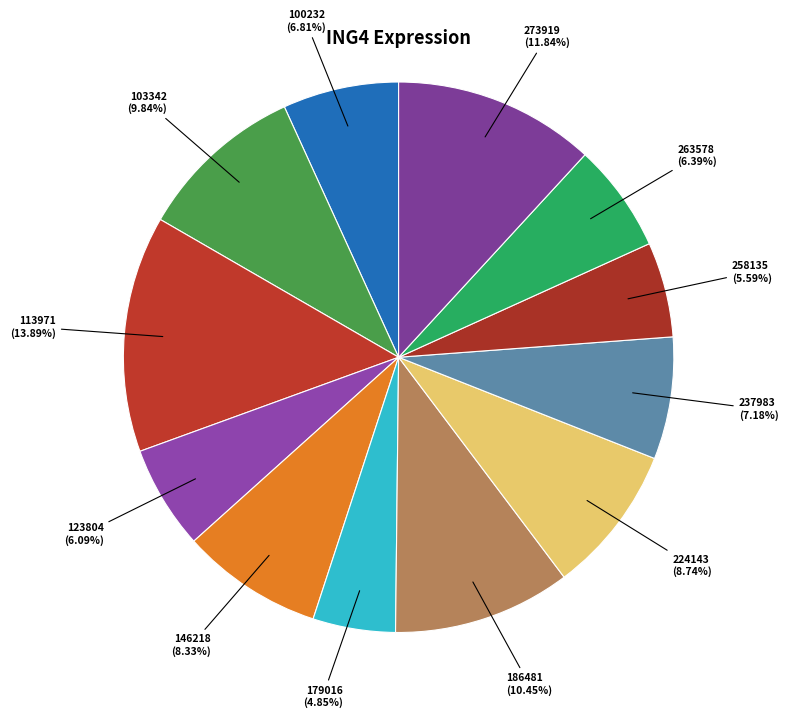

What is the largest slice in the pie chart?

113971